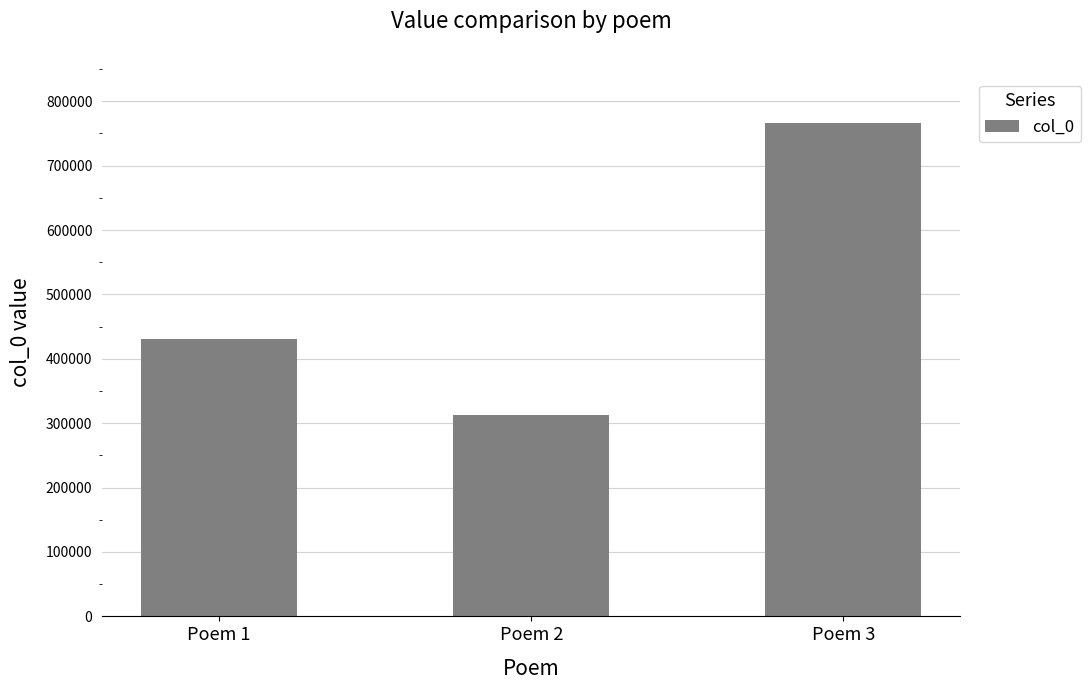

Is it true that the value at Poem 3 is 418146?

False